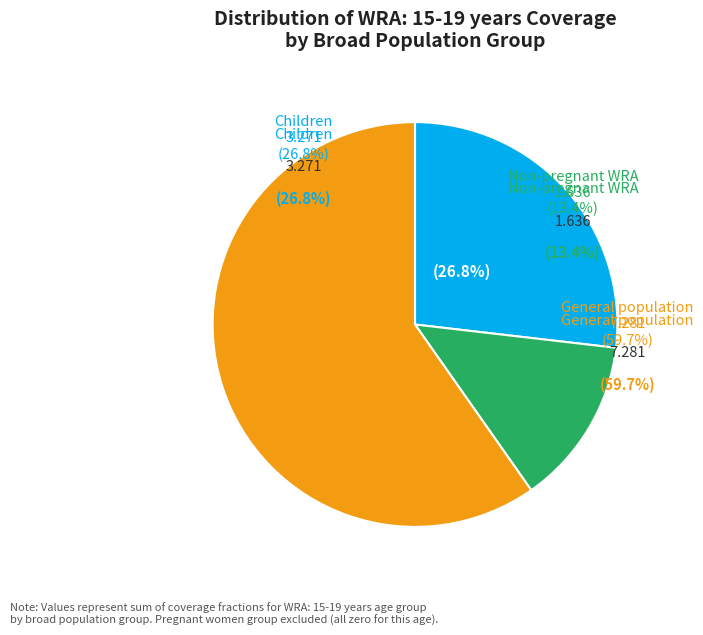

Is General population the majority of the pie?

Yes